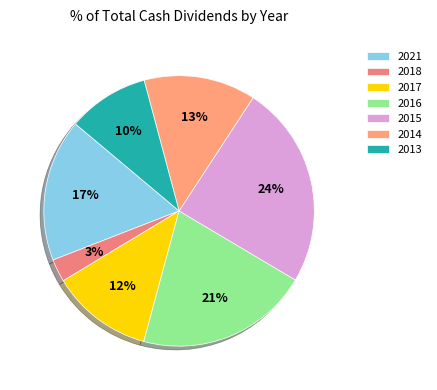

Which slice is the largest?

2015